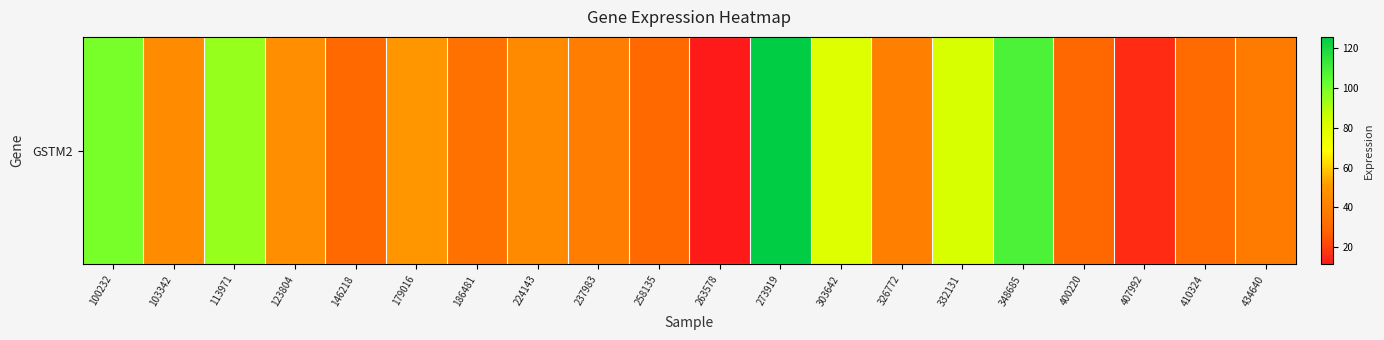

How many data points does each series have?

20